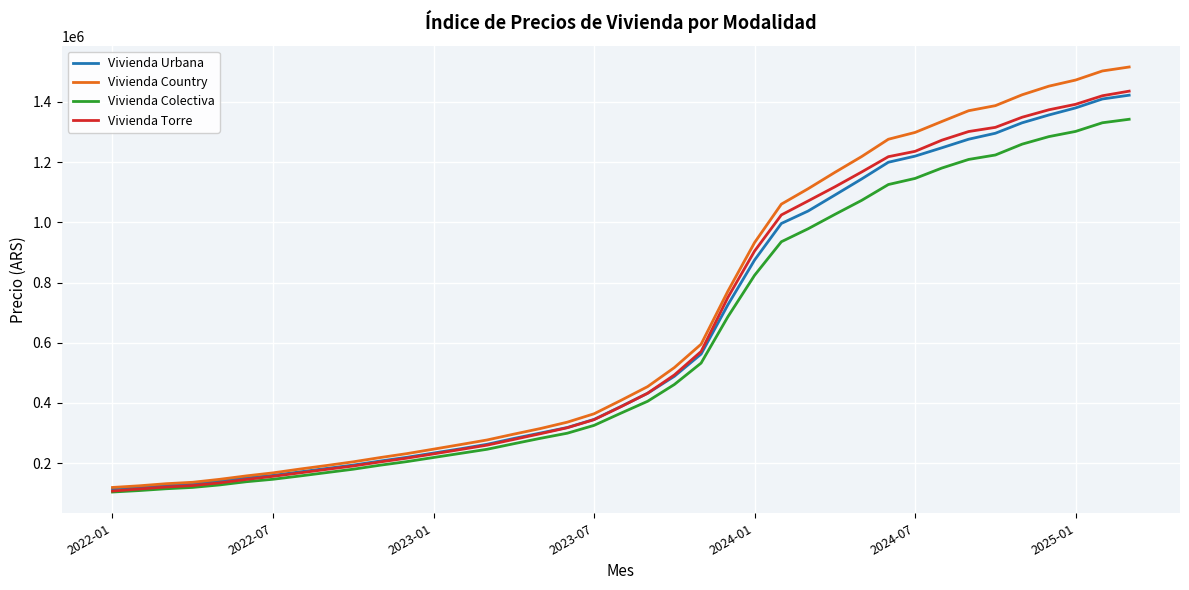

Which series has the widest spread of values?

Vivienda Country